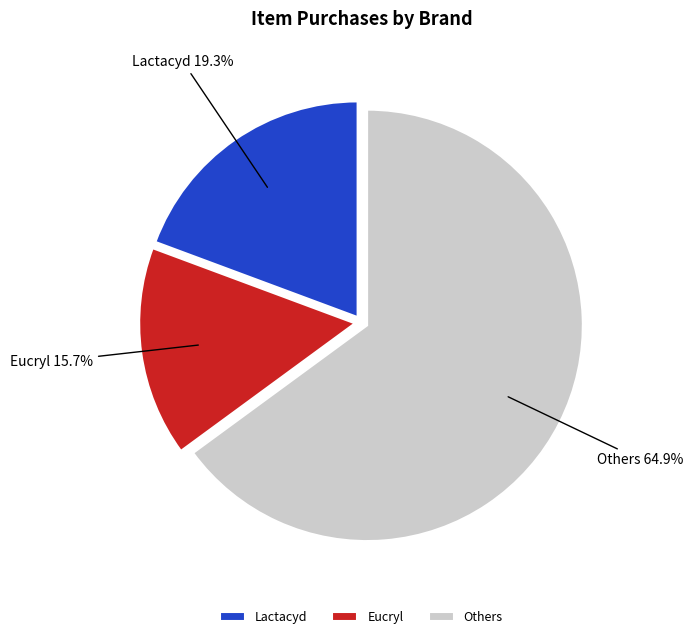

To the nearest percent, what is the average slice percentage?

33%